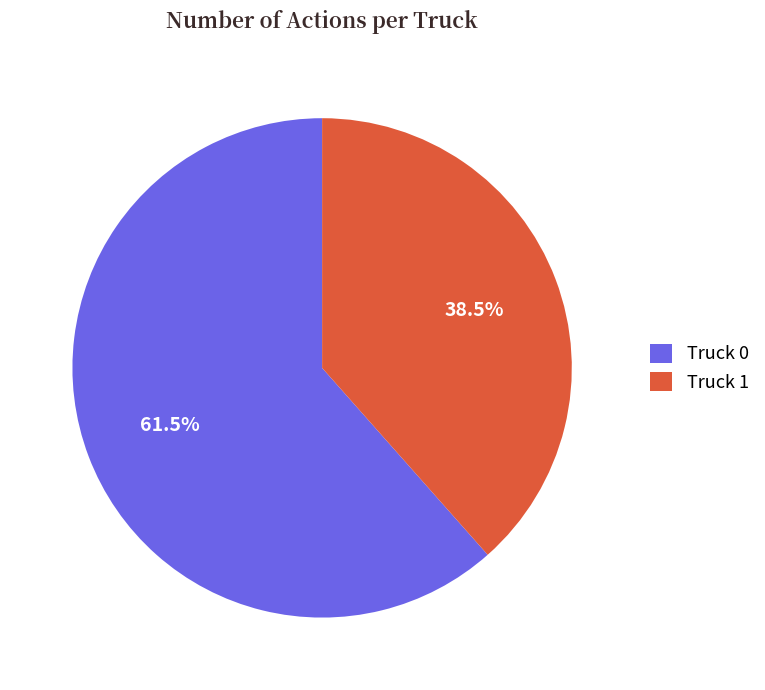

Approximately how many times larger is the value at Truck 1 compared to Truck 0?

0.6